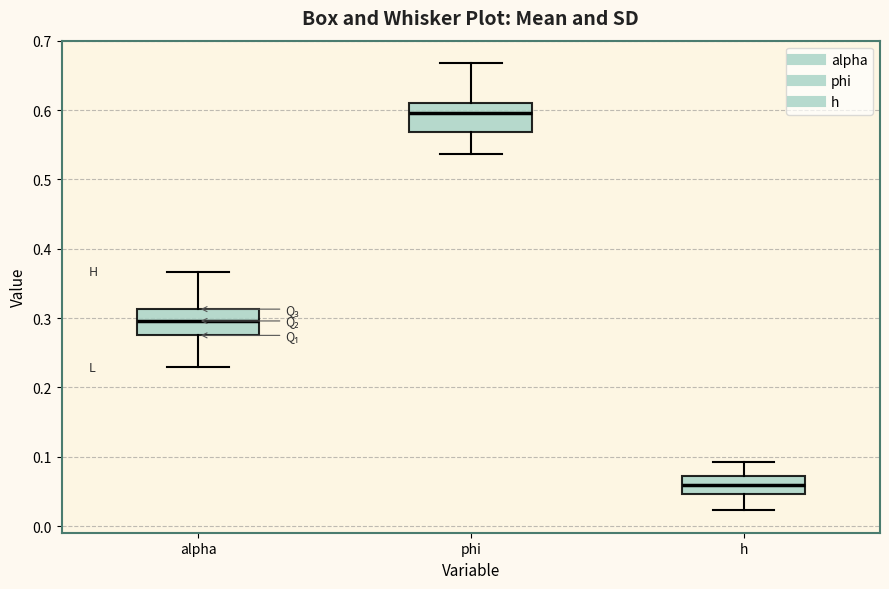

Which box's median line is the highest?

phi